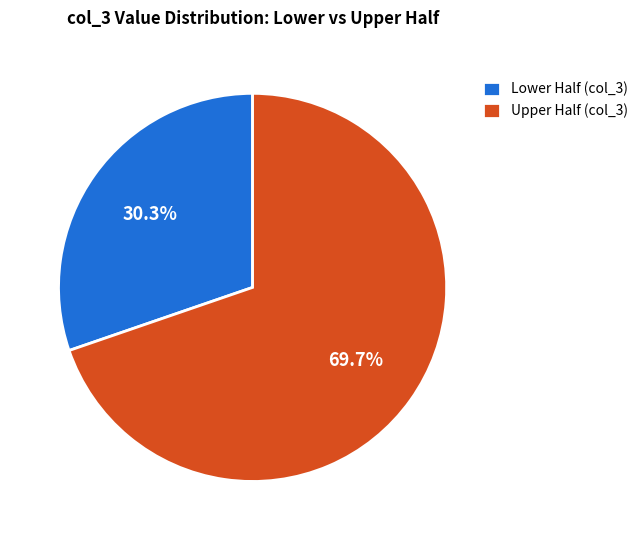

How many segments does this pie chart have?

2